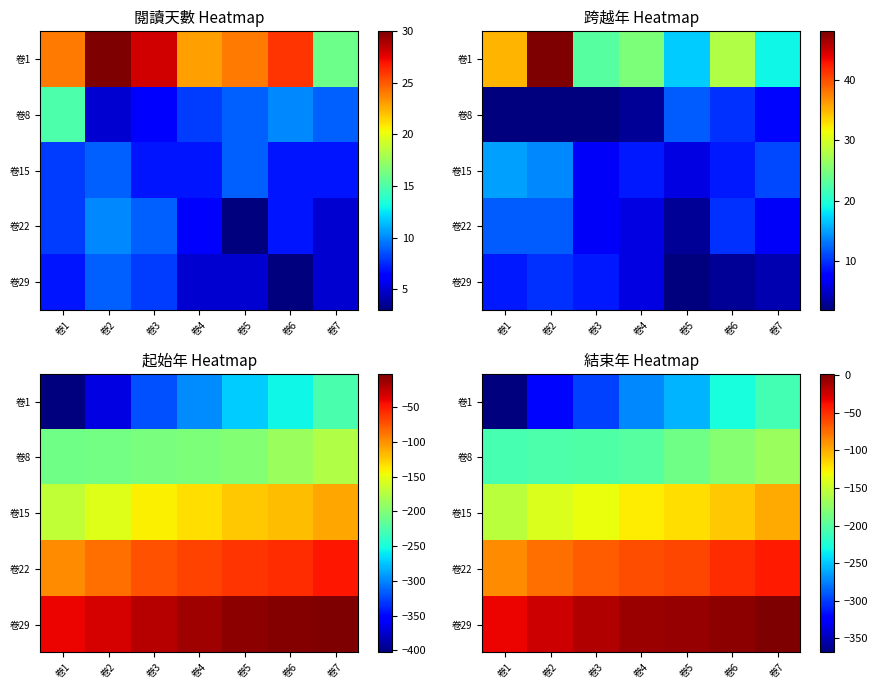

What is the difference between the maximum and minimum values in the 卷15 series?

56